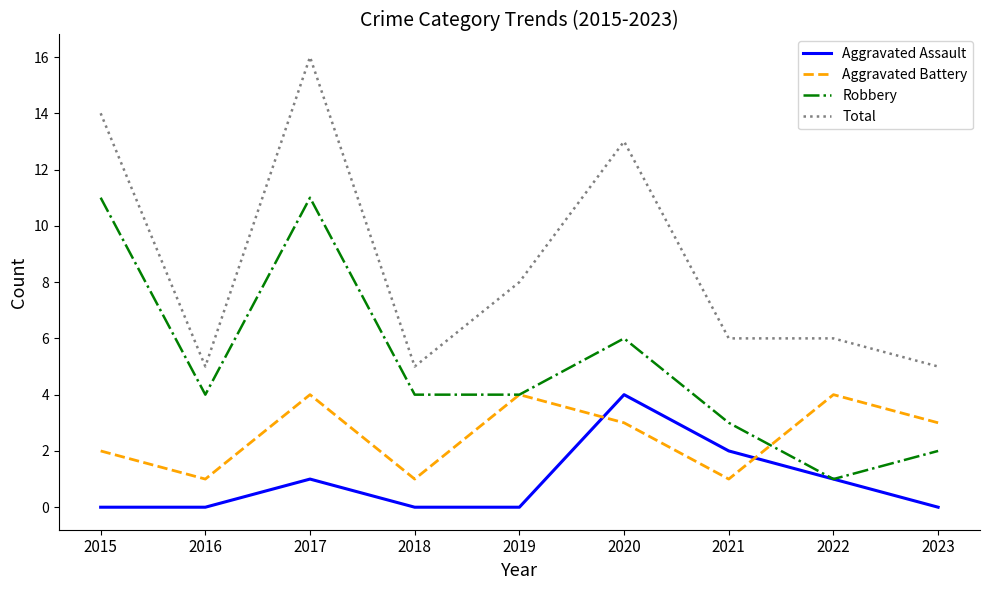

Which series has the widest spread of values?

Total